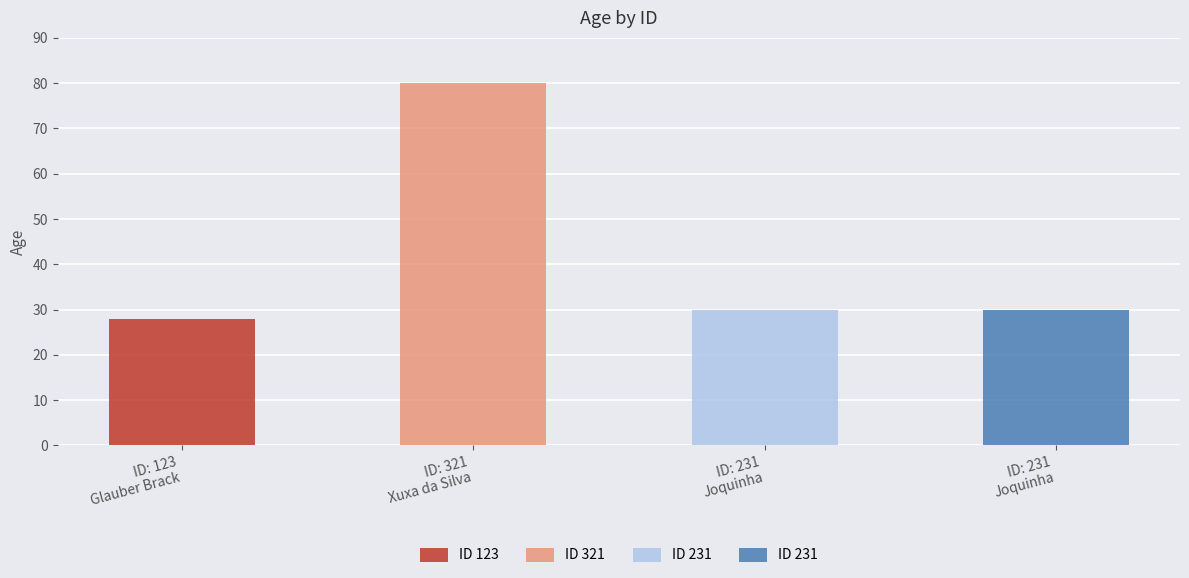

What is the minimum value shown in the chart?

28